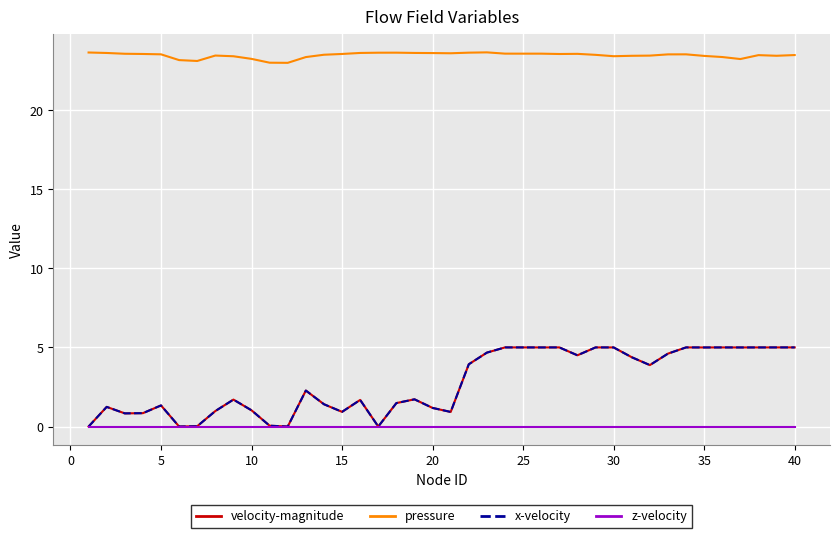

Which series has the largest range (max minus min)?

velocity-magnitude